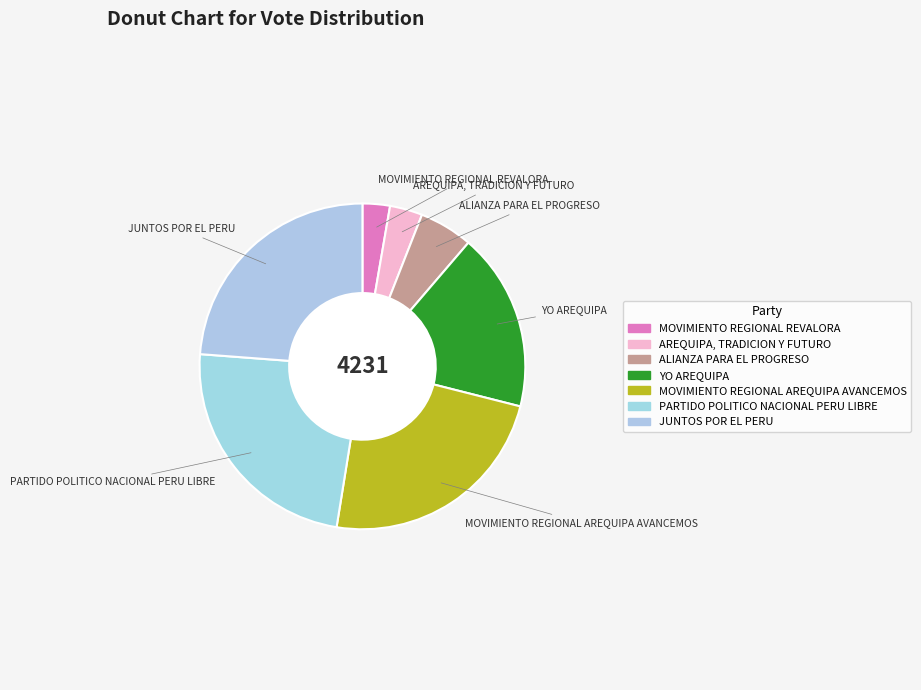

True or false: PARTIDO POLITICO NACIONAL PERU LIBRE accounts for 24% of the total.

True